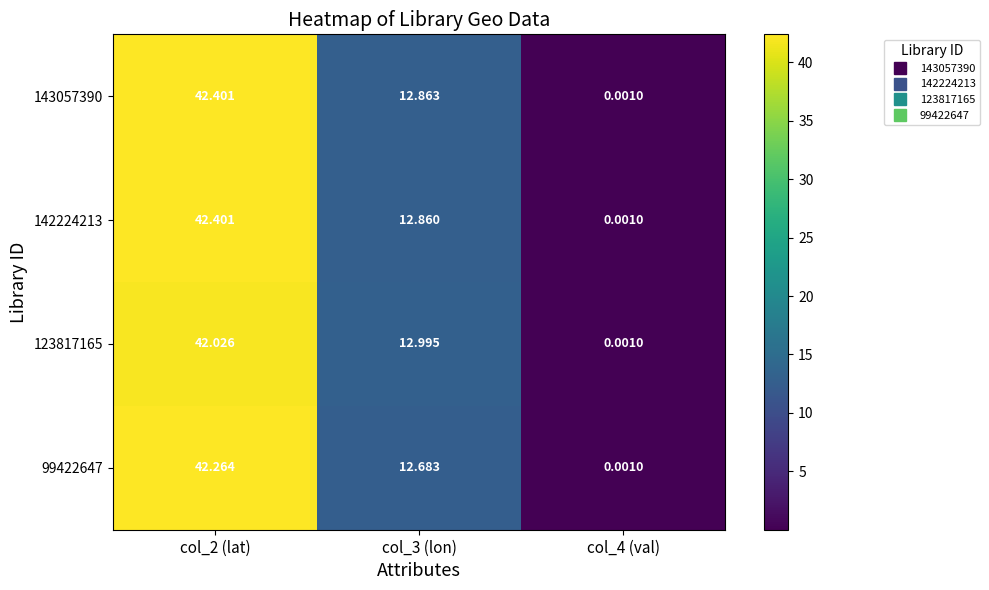

Which series has the largest total across all categories?

143057390